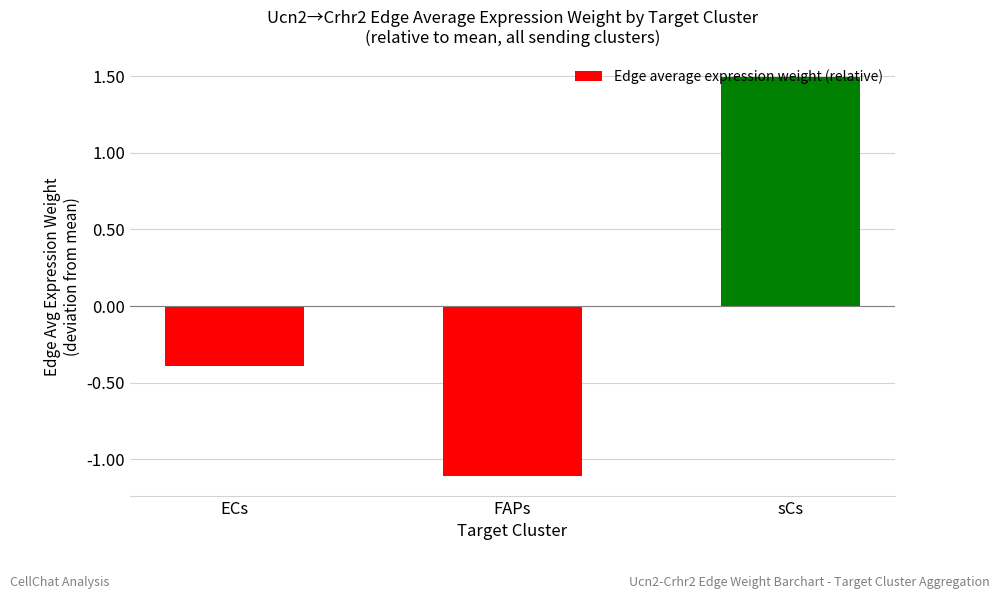

What is the label of the 1st bar from the left?

ECs